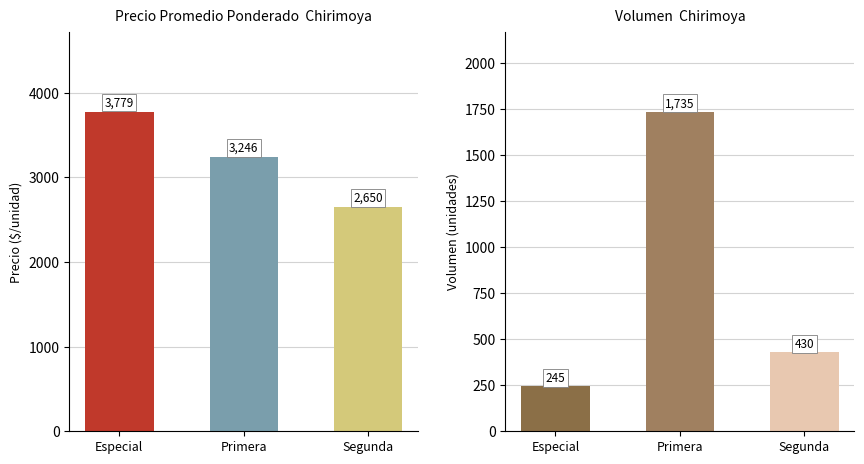

What position from the left is Segunda?

3